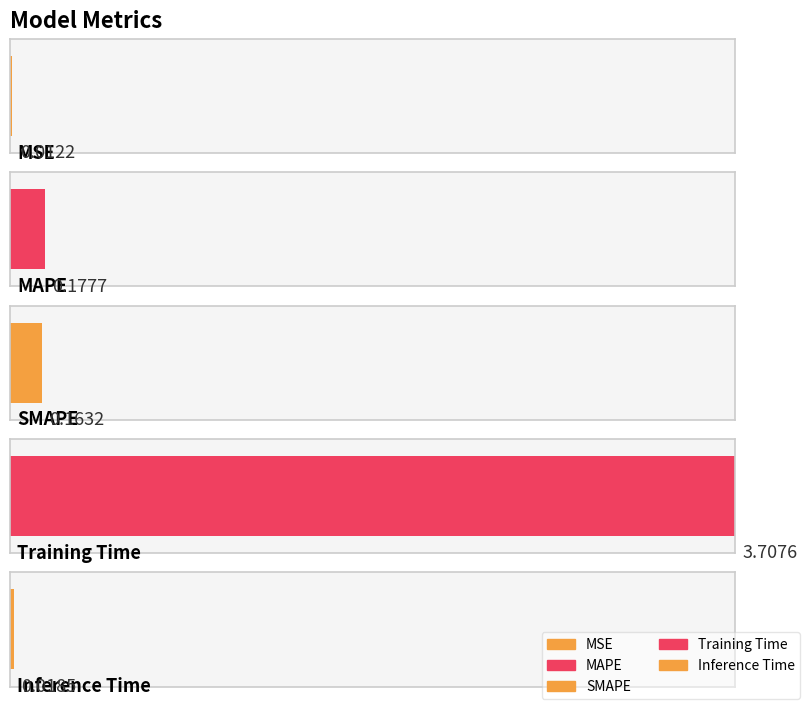

Read the value at Training Time.

3.7